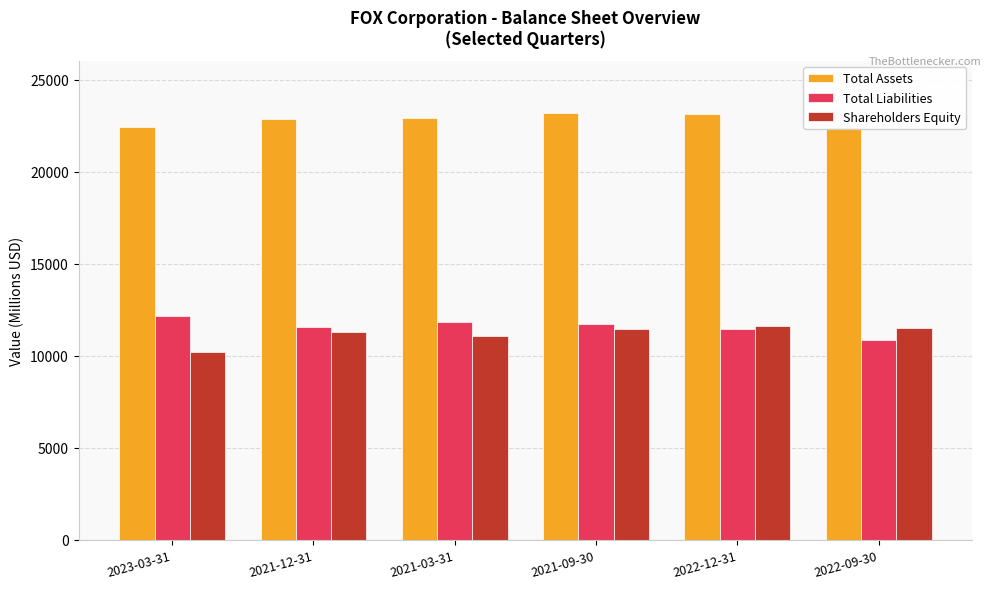

Which series has the largest total across all categories?

Total Assets